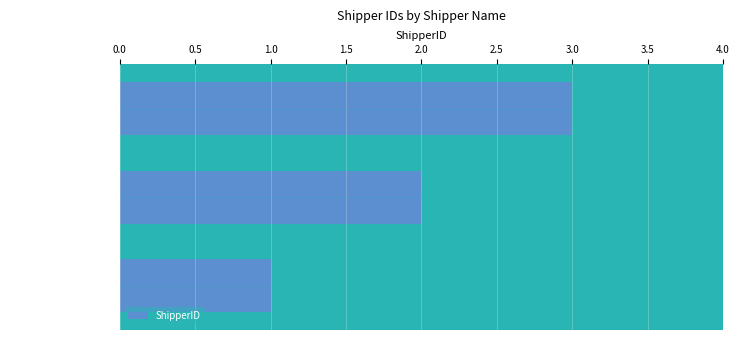

The ShipperID series shows 3 at United Package. True or false?

False